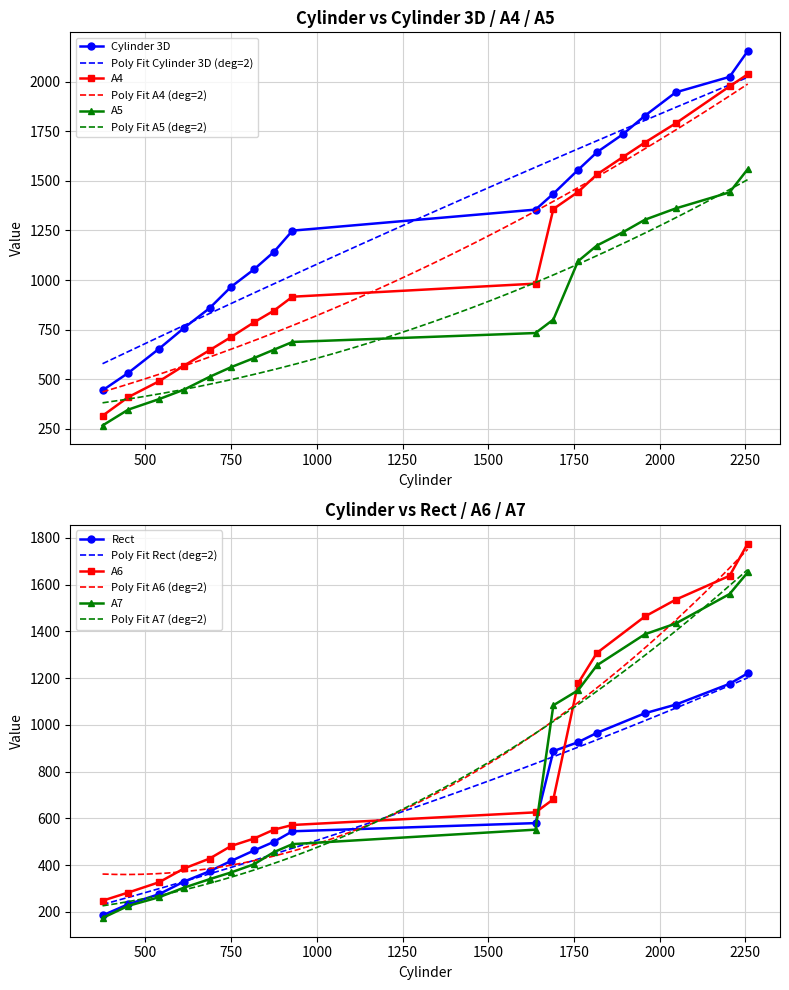

Is this an area chart (filled region under the line)?

No